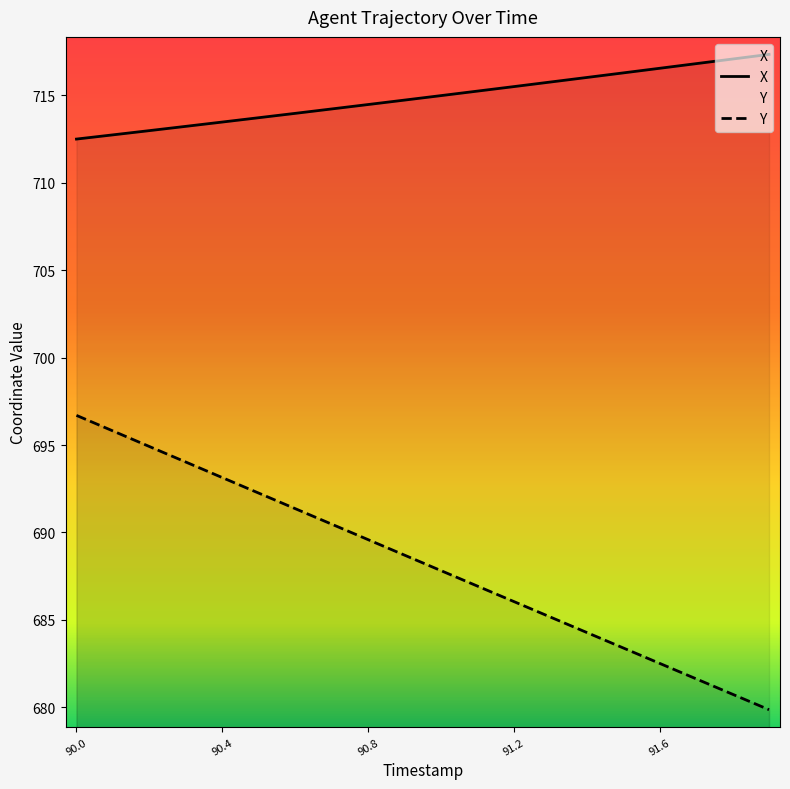

Is this an area chart (filled region under the line)?

No